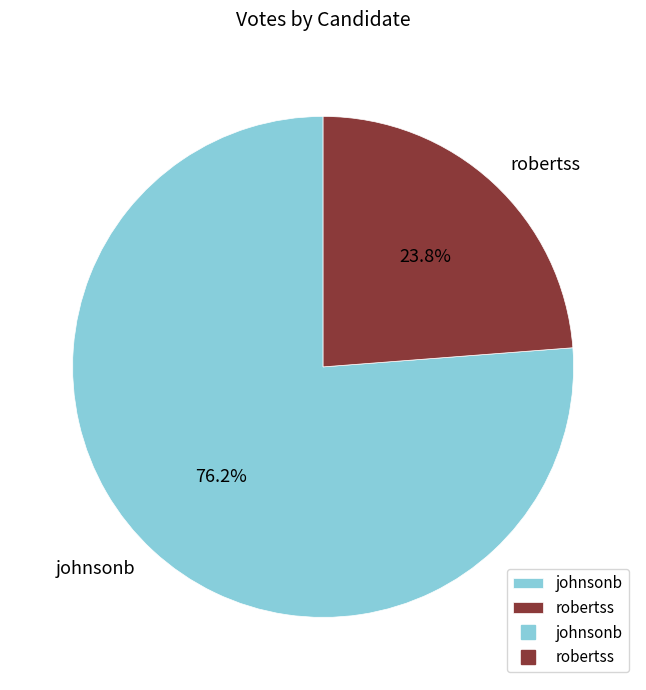

Between robertss and johnsonb, which is larger?

johnsonb